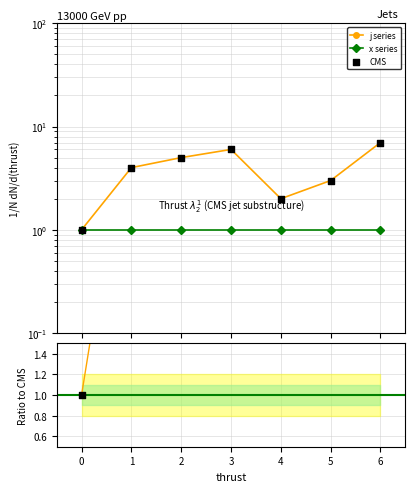

Between 1 and 2, which is larger?

2